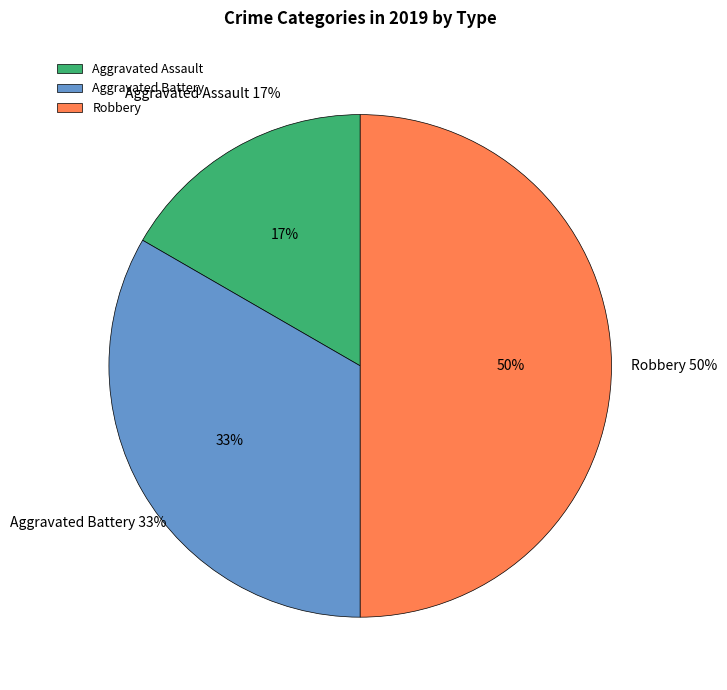

To the nearest percent, what portion does Aggravated Battery represent?

33%